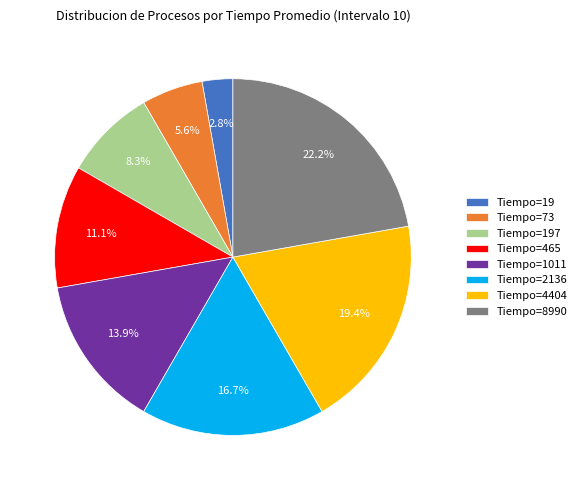

Is there any slice that represents more than half of the pie?

No